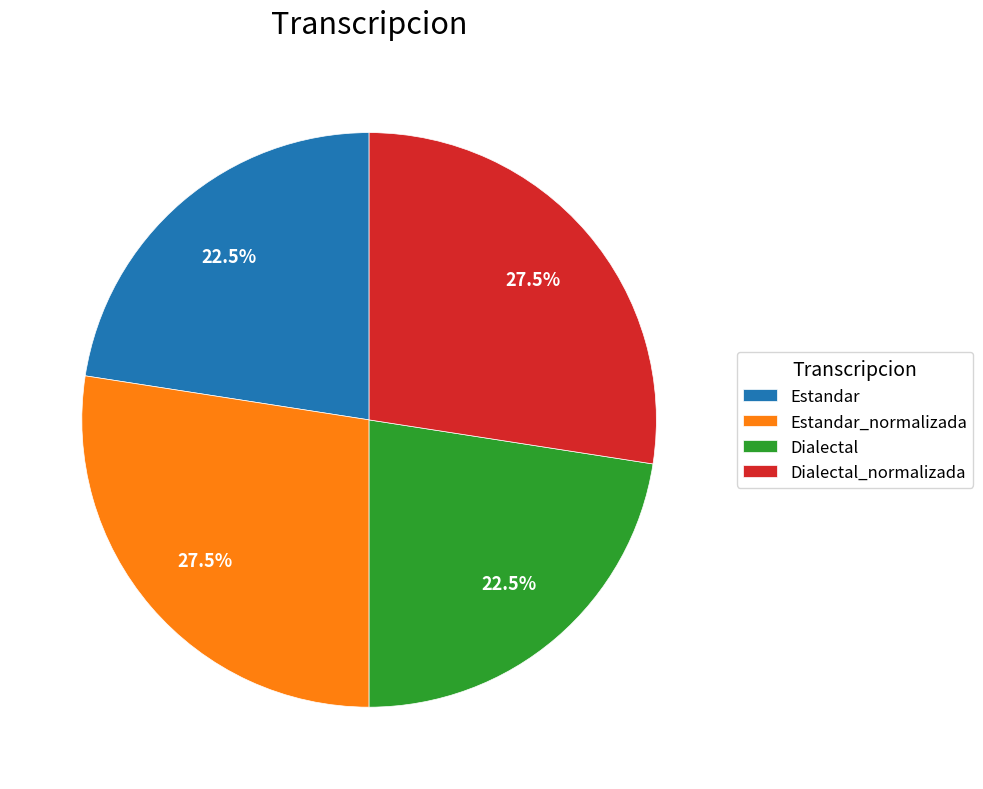

Approximately how many times larger is the value at Dialectal_normalizada compared to Estandar?

1.2